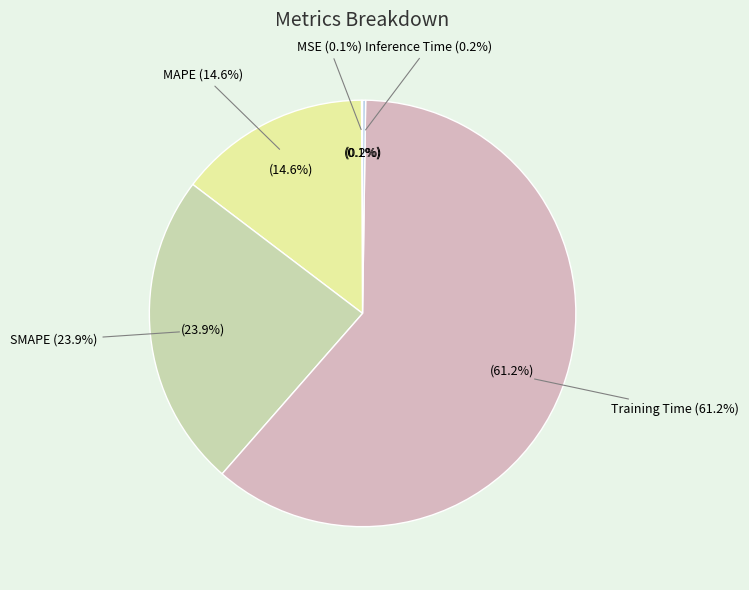

Do Training Time and SMAPE together represent more than half of the pie?

Yes